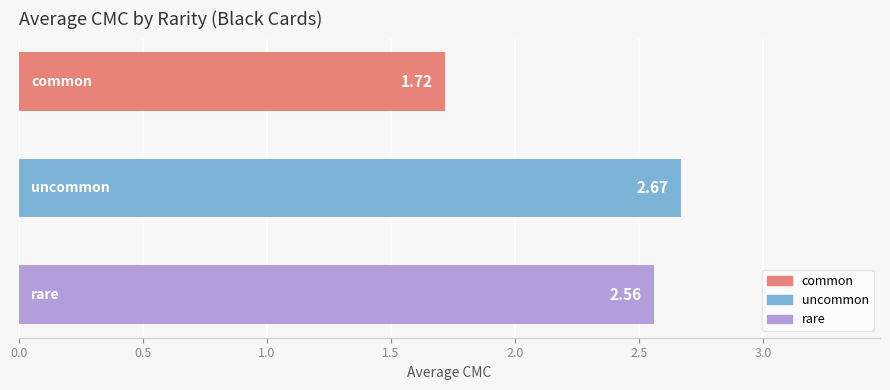

How many values are below 2?

1